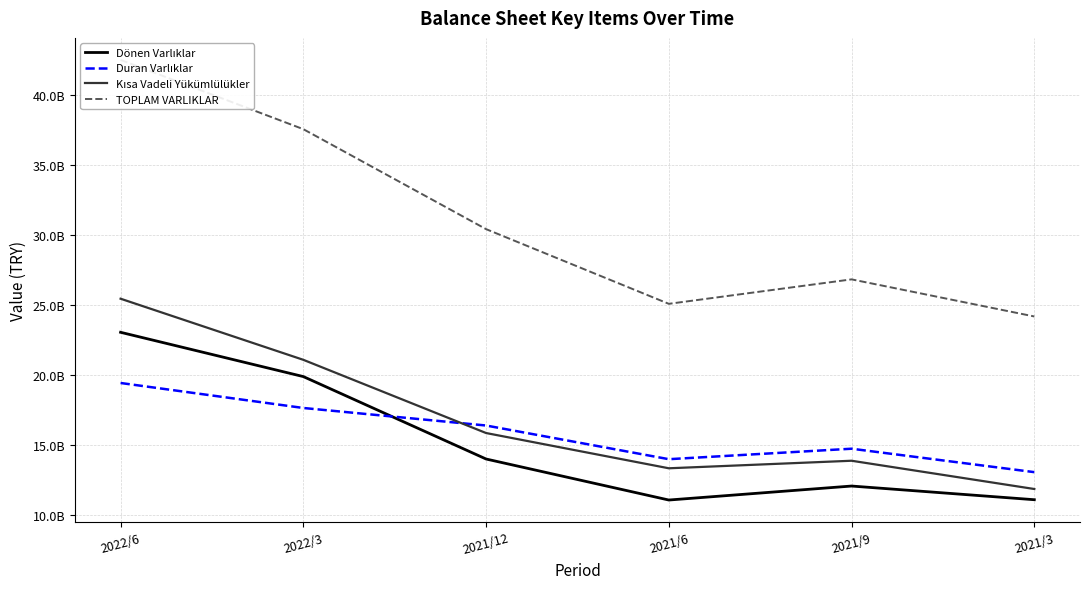

How many data points in Dönen Varlıklar are less than 14011093000?

3